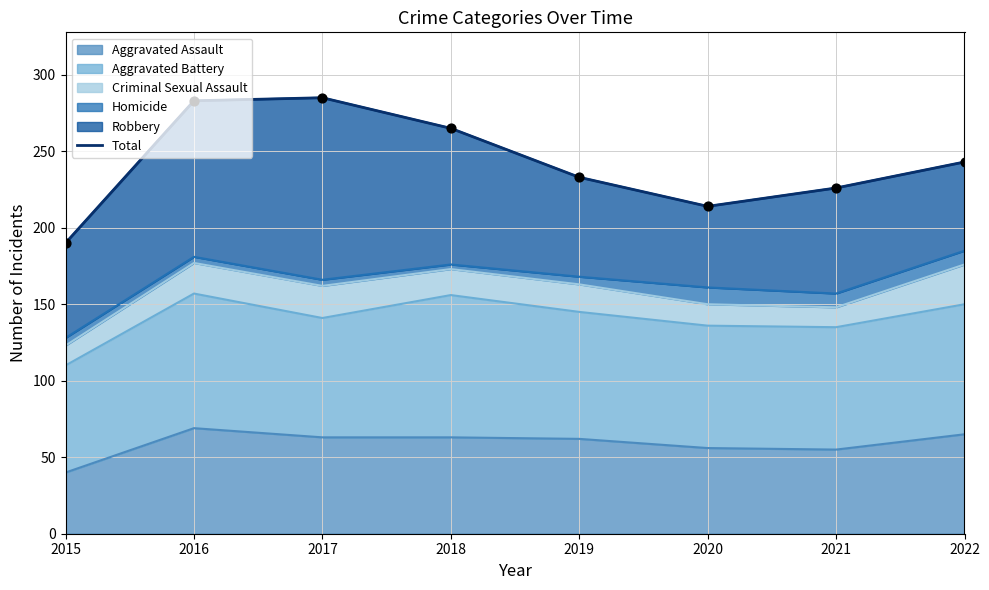

What is the change in value from 2016 to 2019?

-50